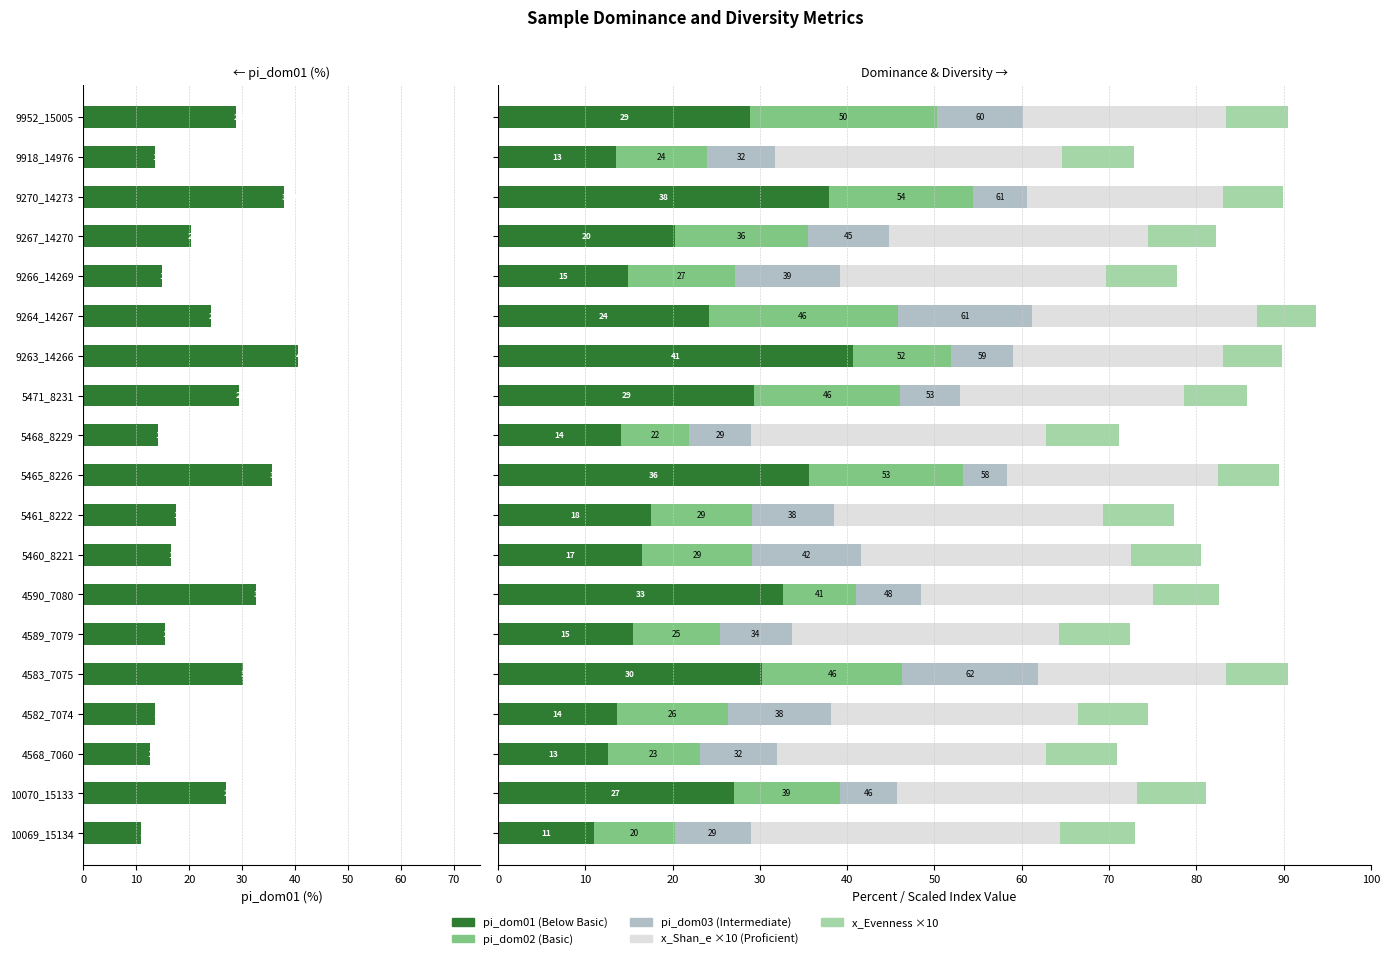

Are the bars horizontal?

Yes